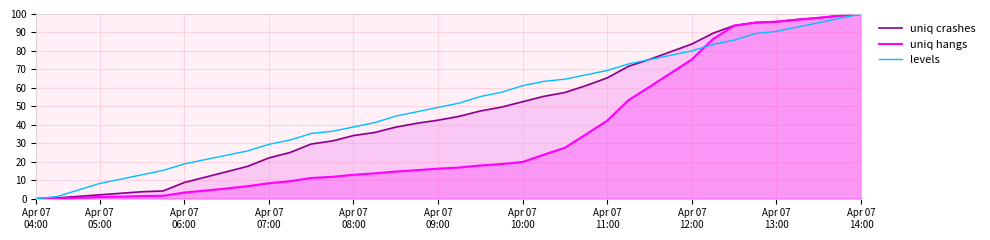

True or false: uniq crashes has a value of 13.5 at 22.

False